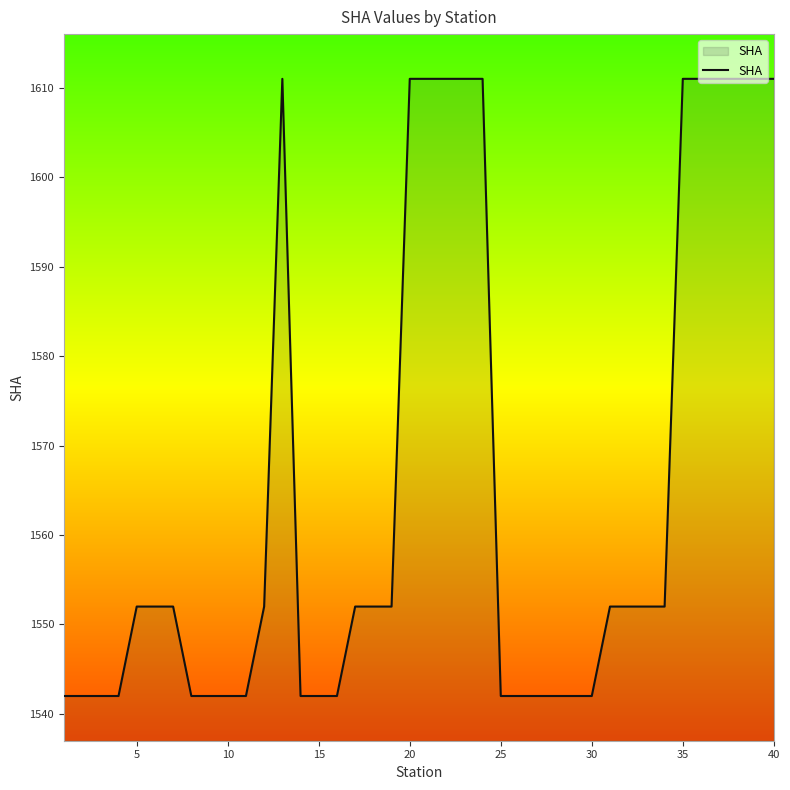

What is the difference between the maximum and minimum values?

69